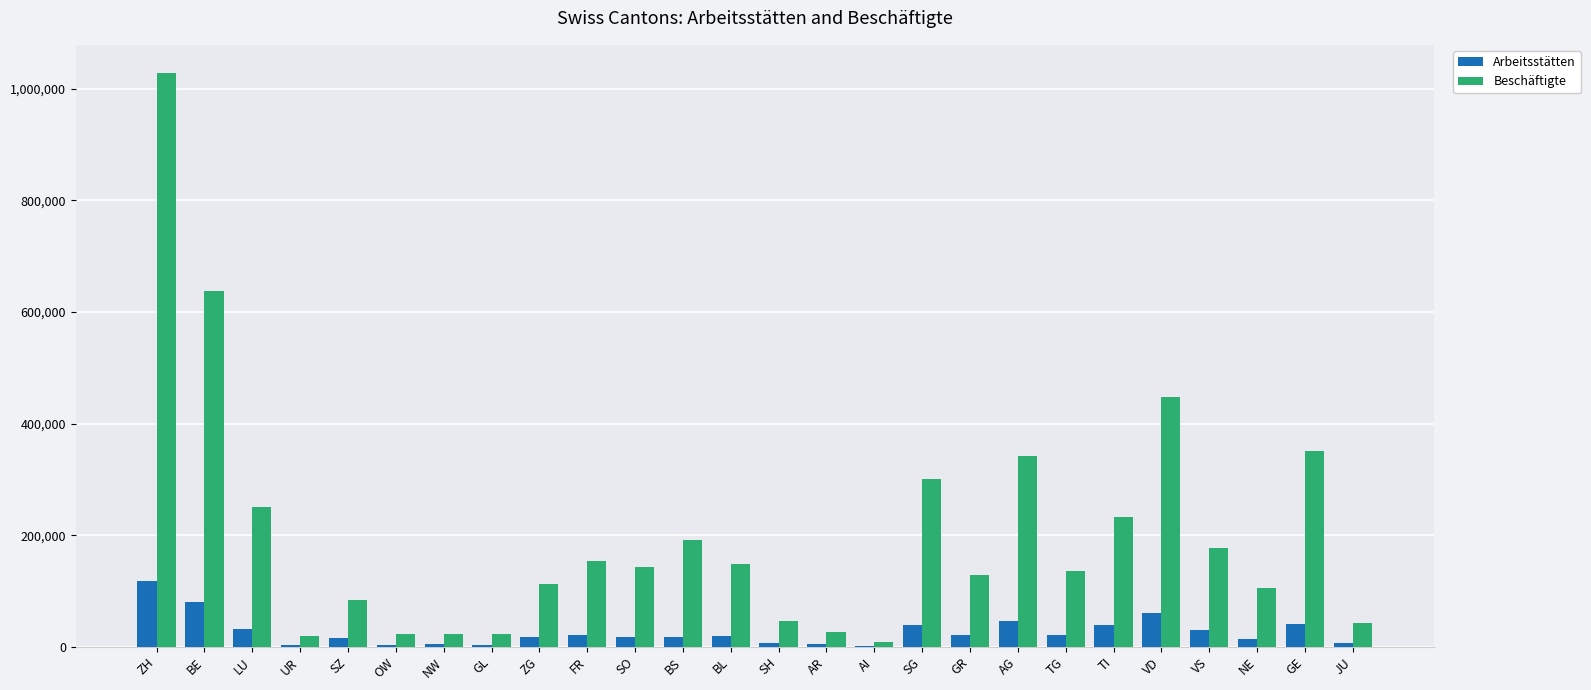

Which series has the largest total across all categories?

Beschäftigte